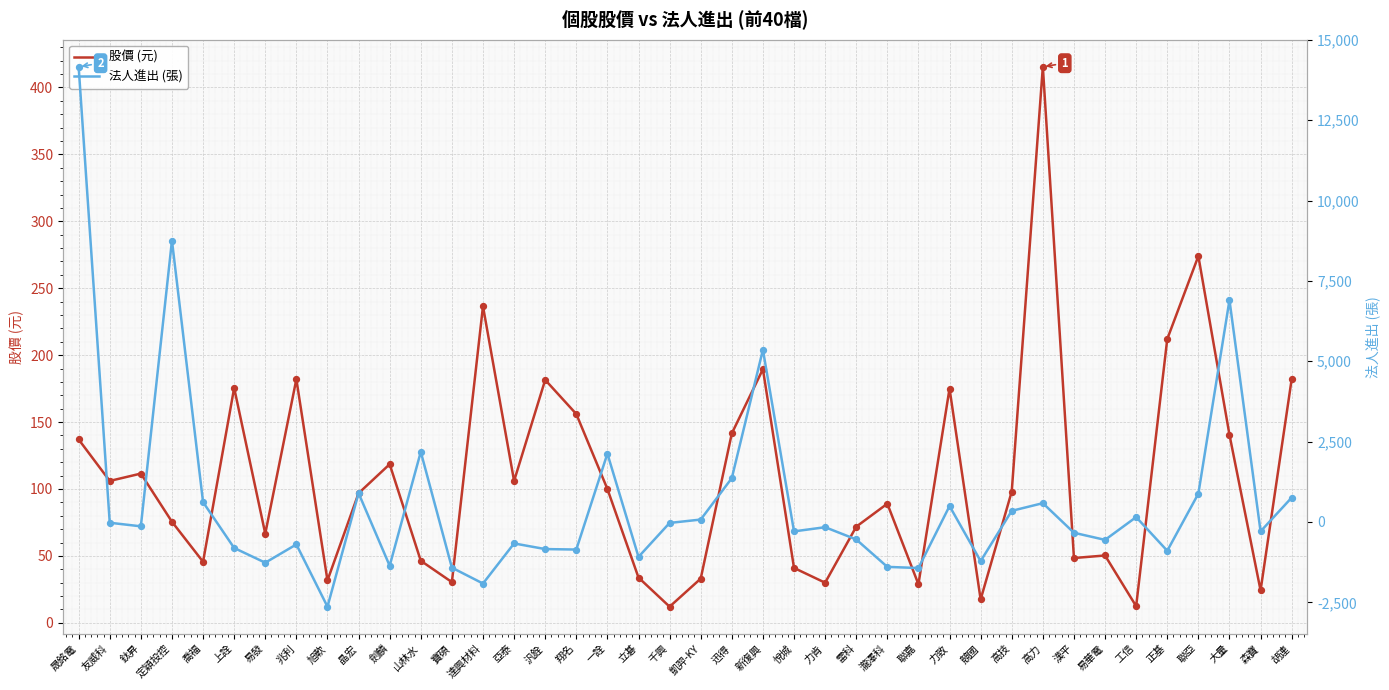

At which category is the sum across all series the highest?

晟銘電